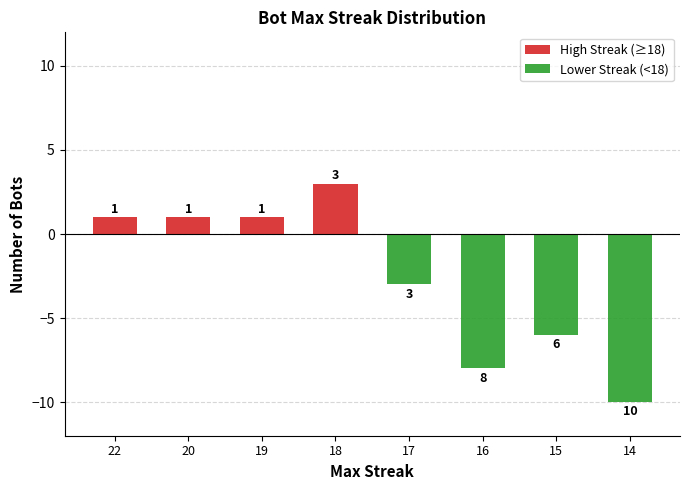

What is the difference between the second highest and minimum values in the Lower Streak (<18) series?

10